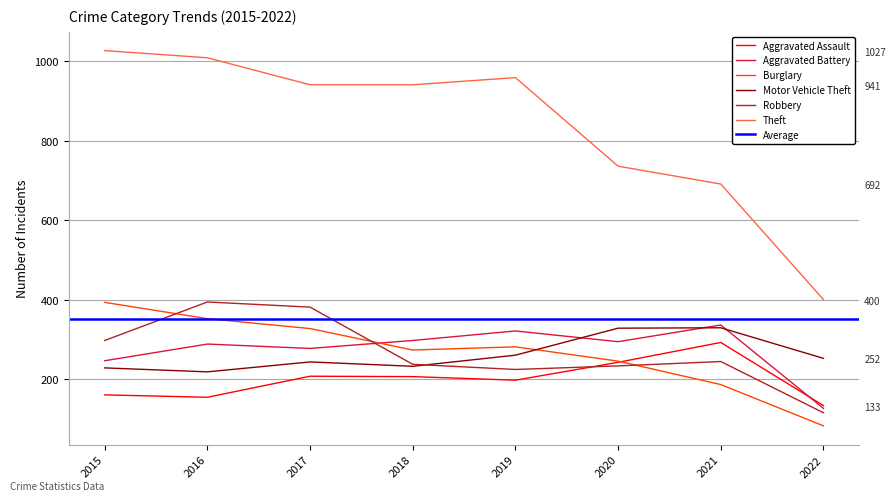

Reading left to right, extract all data points from this chart.

Aggravated Assault: 160	154	207	206	197	242	292	133
Aggravated Battery: 246	288	277	297	321	294	336	126
Burglary: 393	352	327	273	281	245	186	82
Motor Vehicle Theft: 228	218	243	232	260	328	329	252
Robbery: 297	394	381	237	224	233	244	115
Theft: 1027	1009	941	941	959	736	691	400